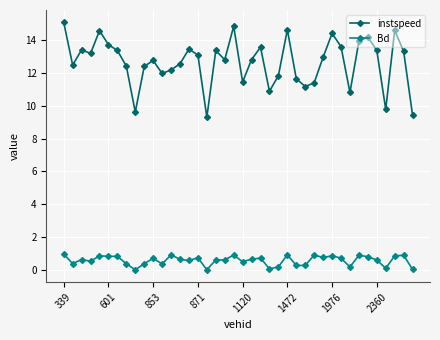

What is the value of the instspeed point at the 27th from the left?

11.7